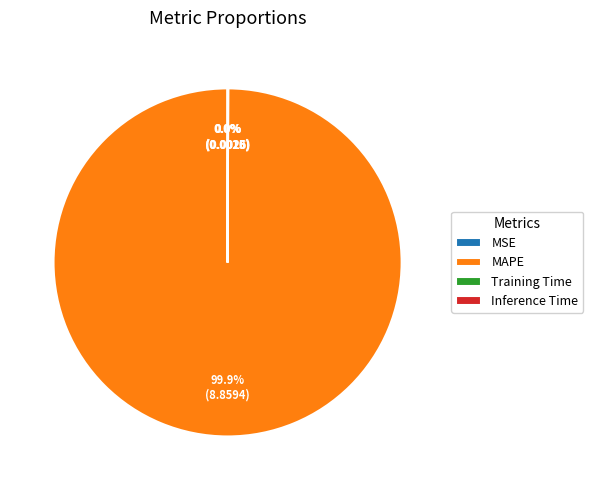

What is the largest slice in the pie chart?

MAPE